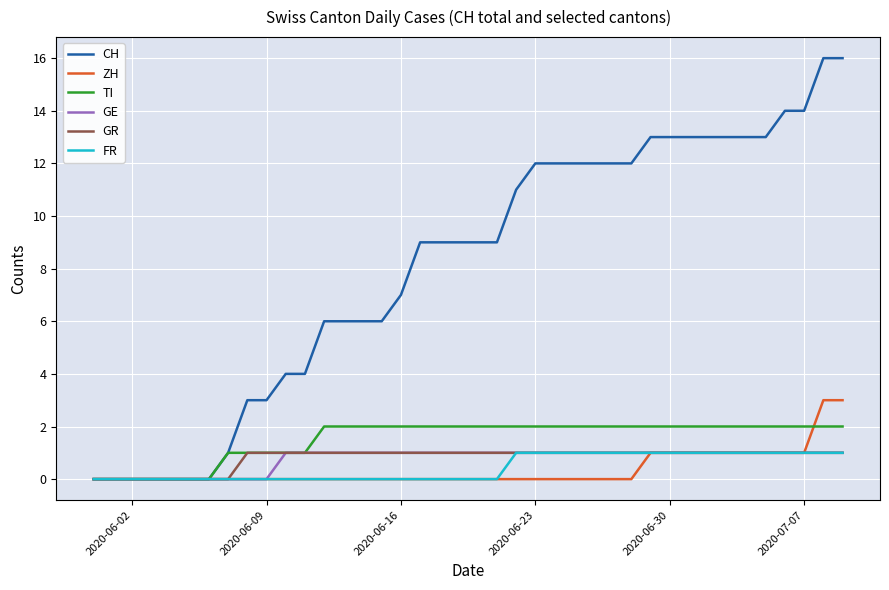

Which series has the widest spread of values?

CH